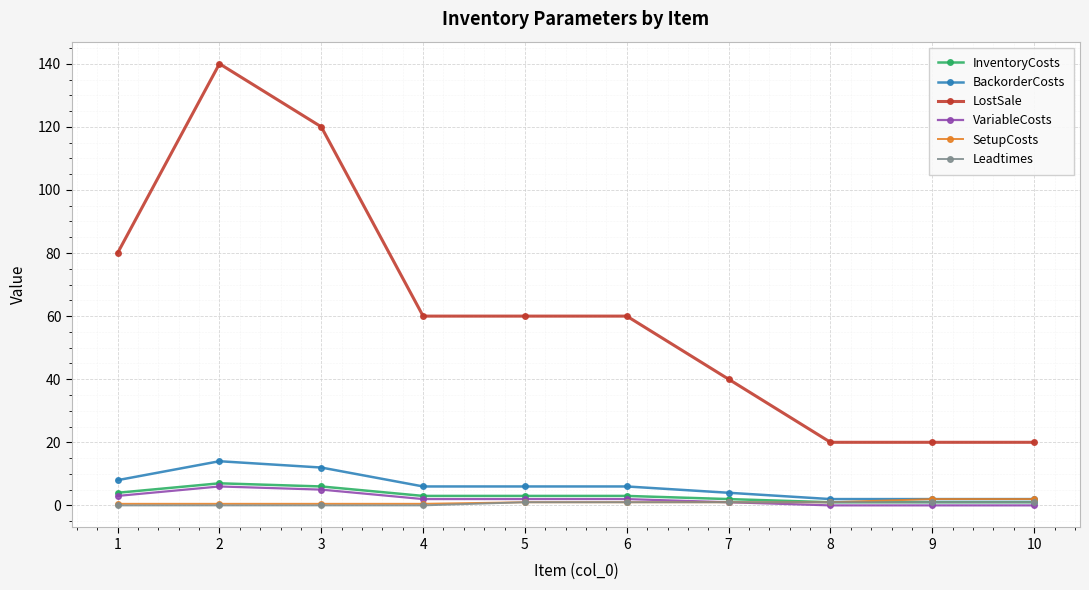

What is the total value across all series at 3?

143.5